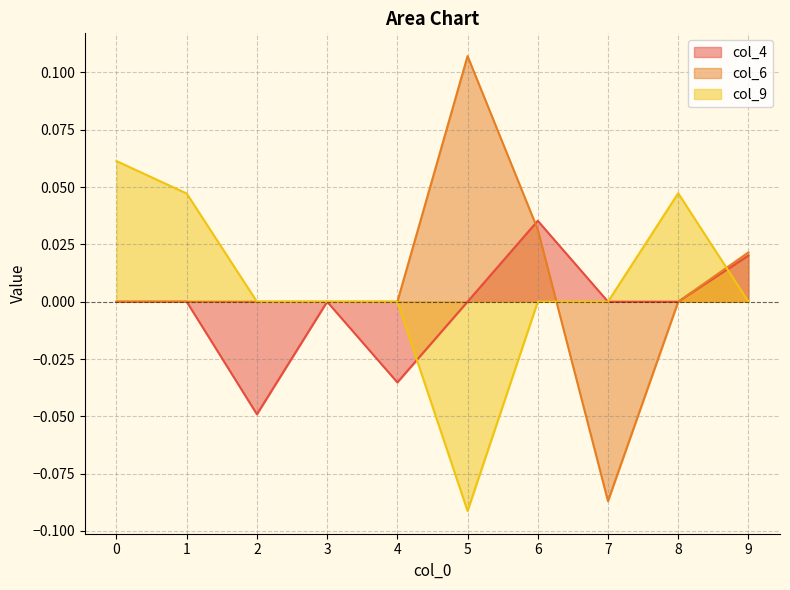

Reading left to right, extract all data points from this chart.

col_4: 0=0.0	1=0.0	2=-0.0	3=0.0	4=-0.0	5=0.0	6=0.0	7=0.0	8=0.0	9=0.0
col_6: 0=0.0	1=0.0	2=0.0	3=0.0	4=0.0	5=0.1	6=0.0	7=-0.1	8=0.0	9=0.0
col_9: 0=0.1	1=0.0	2=0.0	3=0.0	4=0.0	5=-0.1	6=0.0	7=0.0	8=0.0	9=0.0